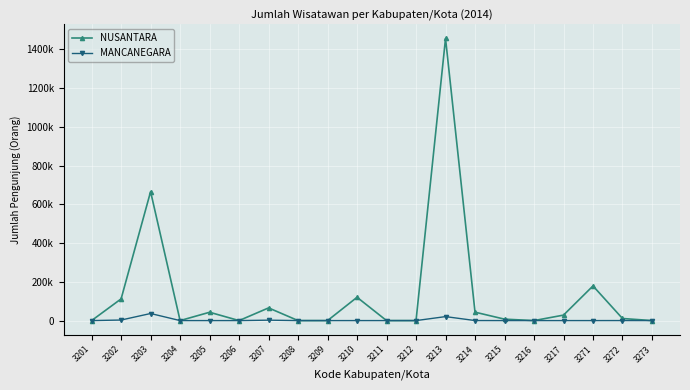

What is the spread (max minus min) of values at 3205?

43000